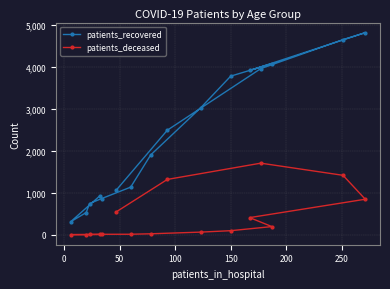

Which series has the largest range (max minus min)?

patients_recovered